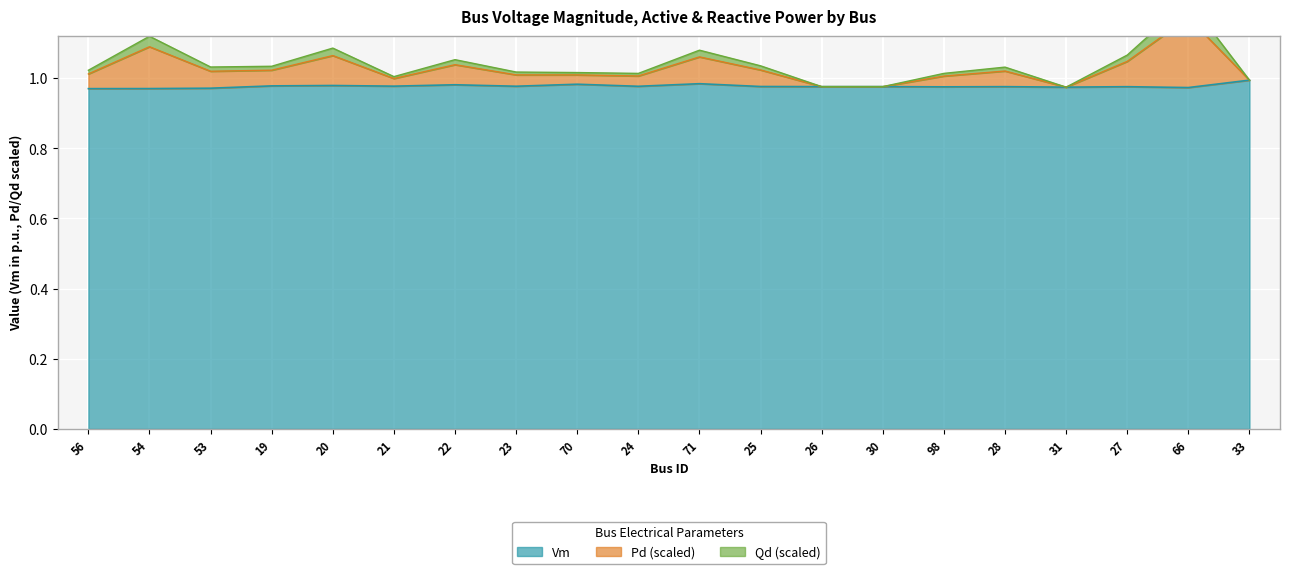

What is the difference between the highest and lowest values at 53?

0.1